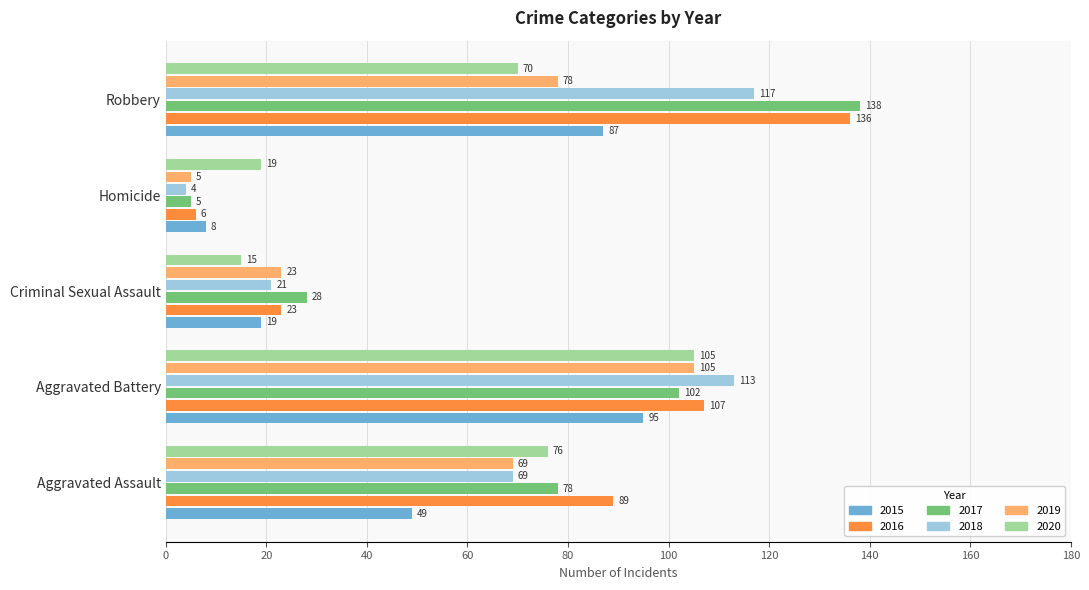

At which category is the sum across all series the highest?

Aggravated Battery